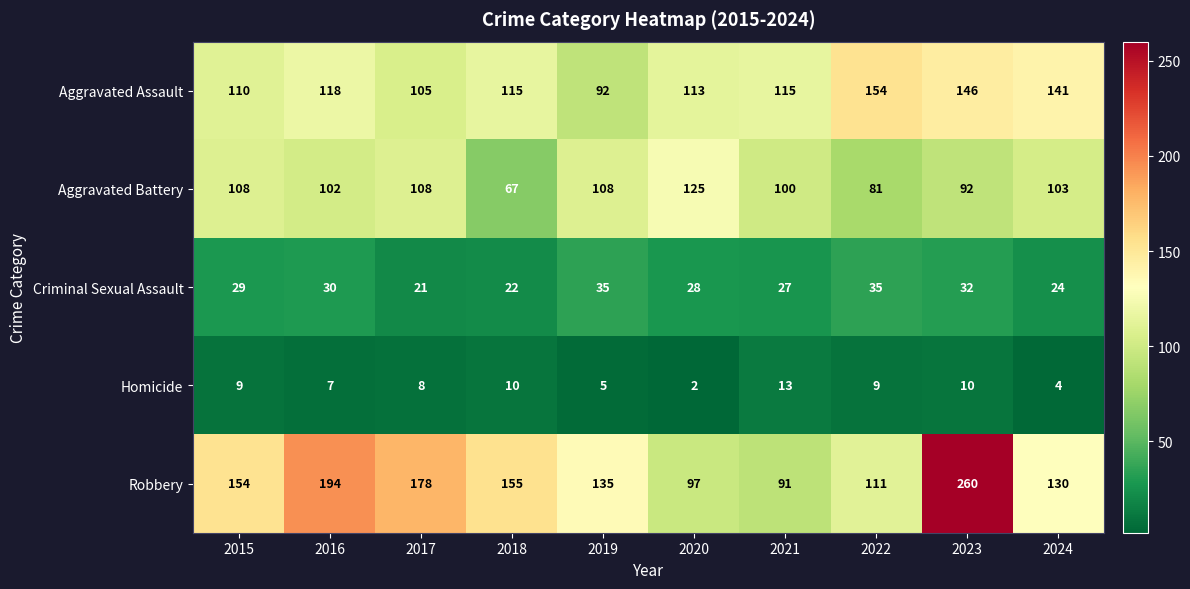

What value does the Robbery series have at 2018, to the nearest 50?

150